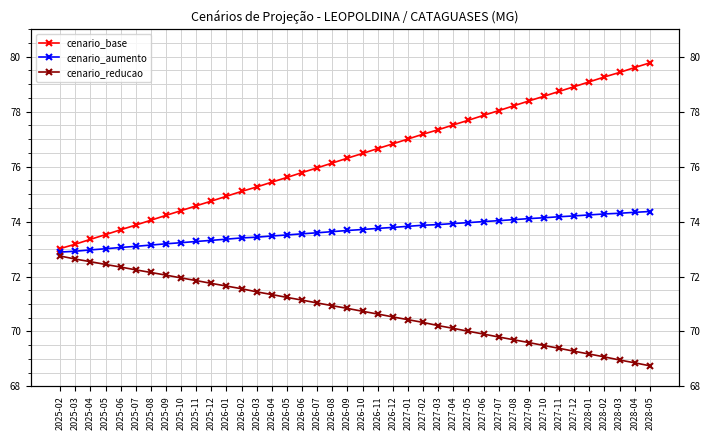

True or false: cenario_aumento and cenario_base cross at least once.

False